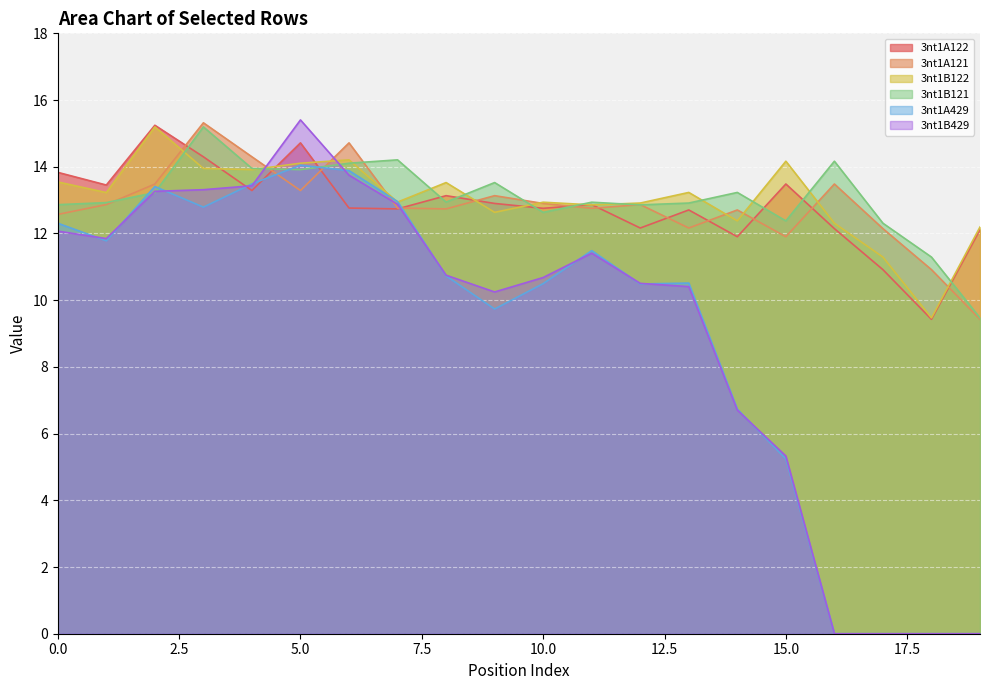

What is the value of the 3nt1B122 point at the 20th from the left?

12.2